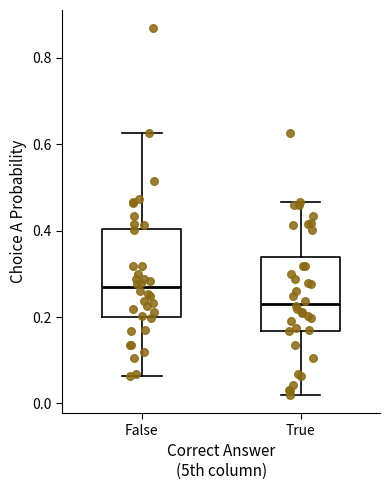

Reading left to right, read every box against the y-axis: the position of its median line, the range the box covers, and the ends of its whiskers. The values are not printed on the chart, so give them approximately, as read against the axis.

False: median 0.26, box 0.20 to 0.40, whiskers 0.06 to 0.62
True: median 0.24, box 0.16 to 0.34, whiskers 0.02 to 0.46